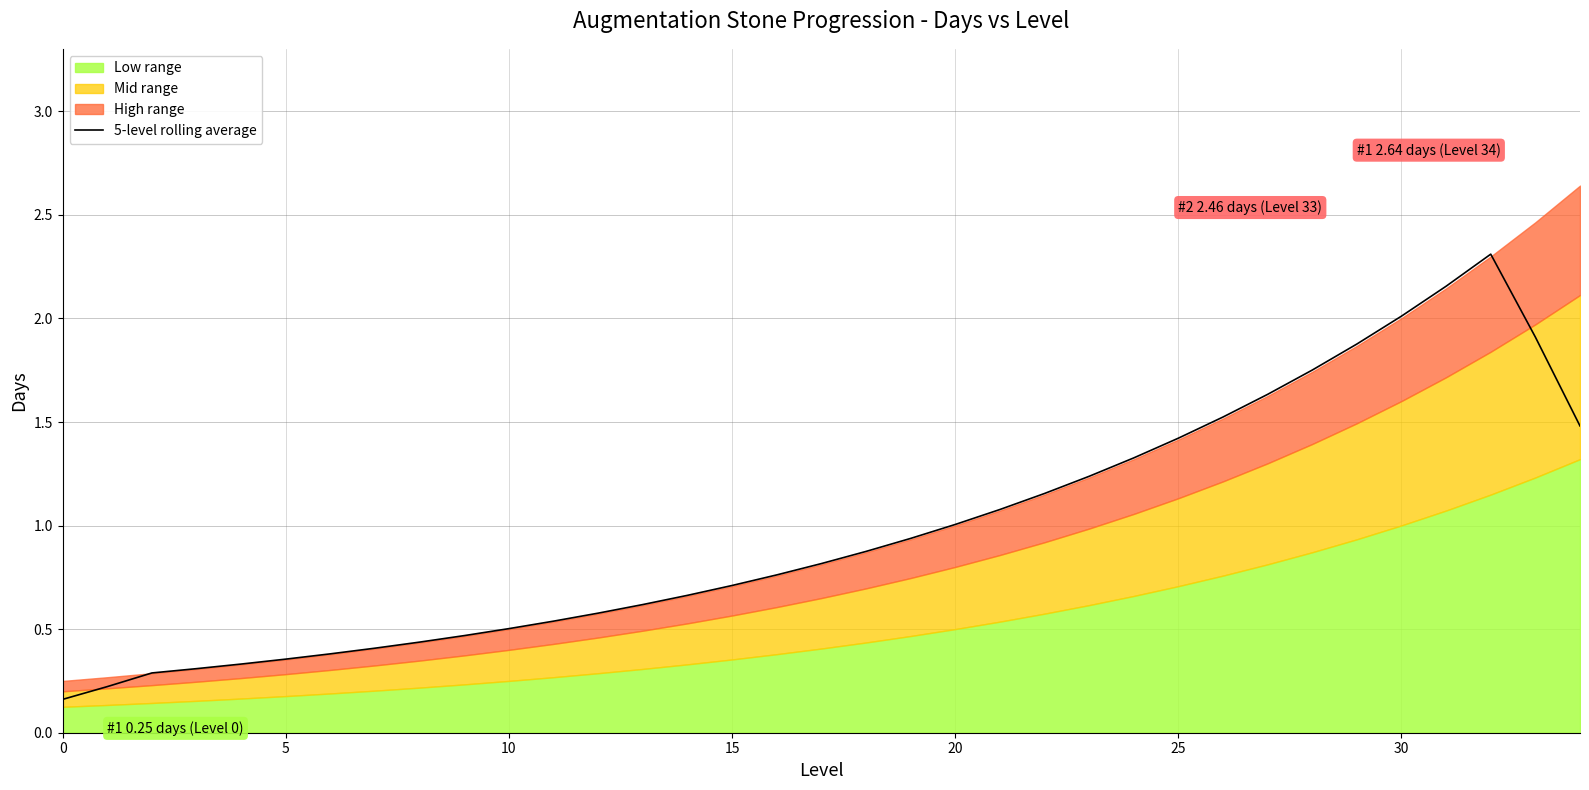

Where is the first local maximum?

32